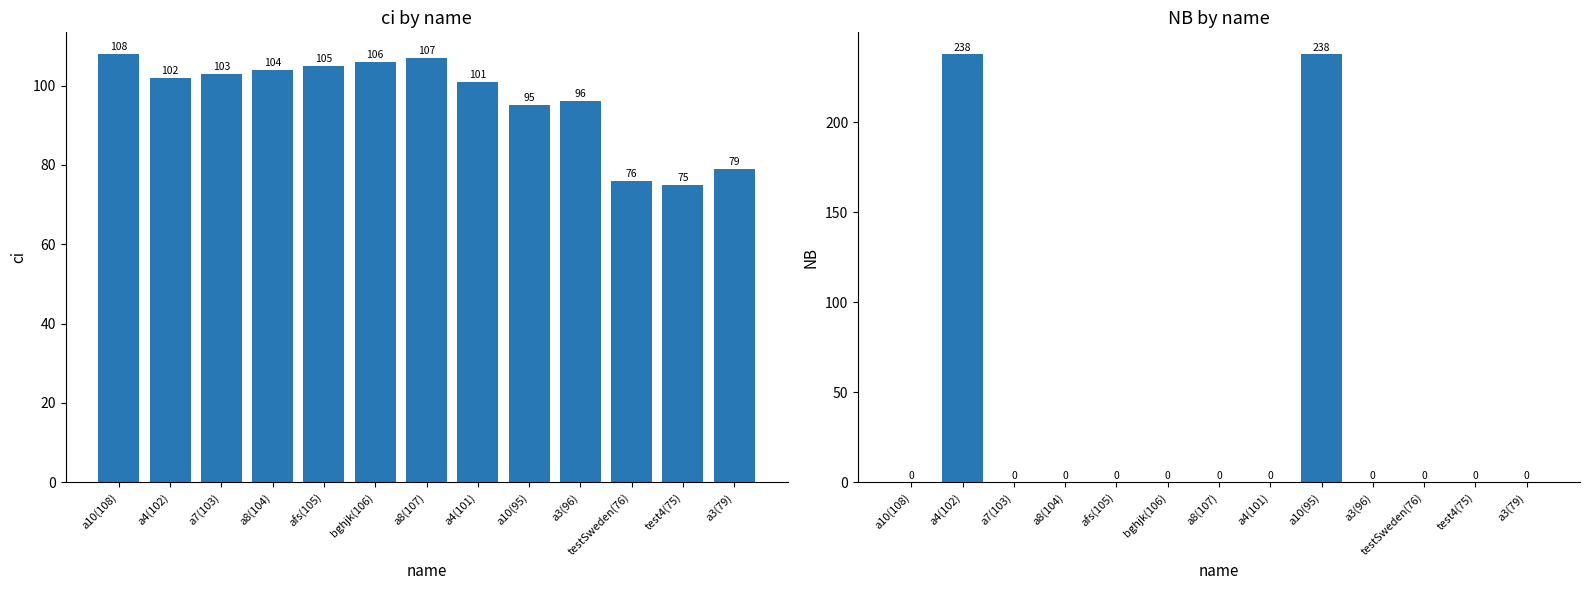

What is the difference between the maximum and minimum values in the ci series?

33